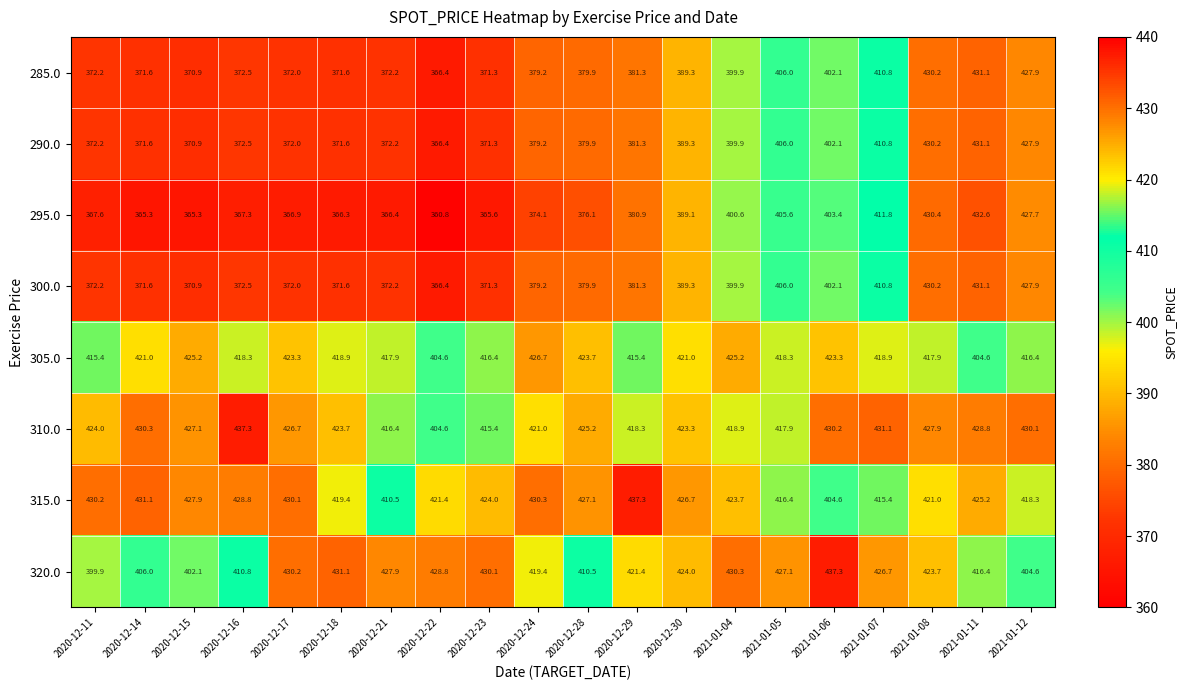

At how many categories does at least one series exceed 372?

20